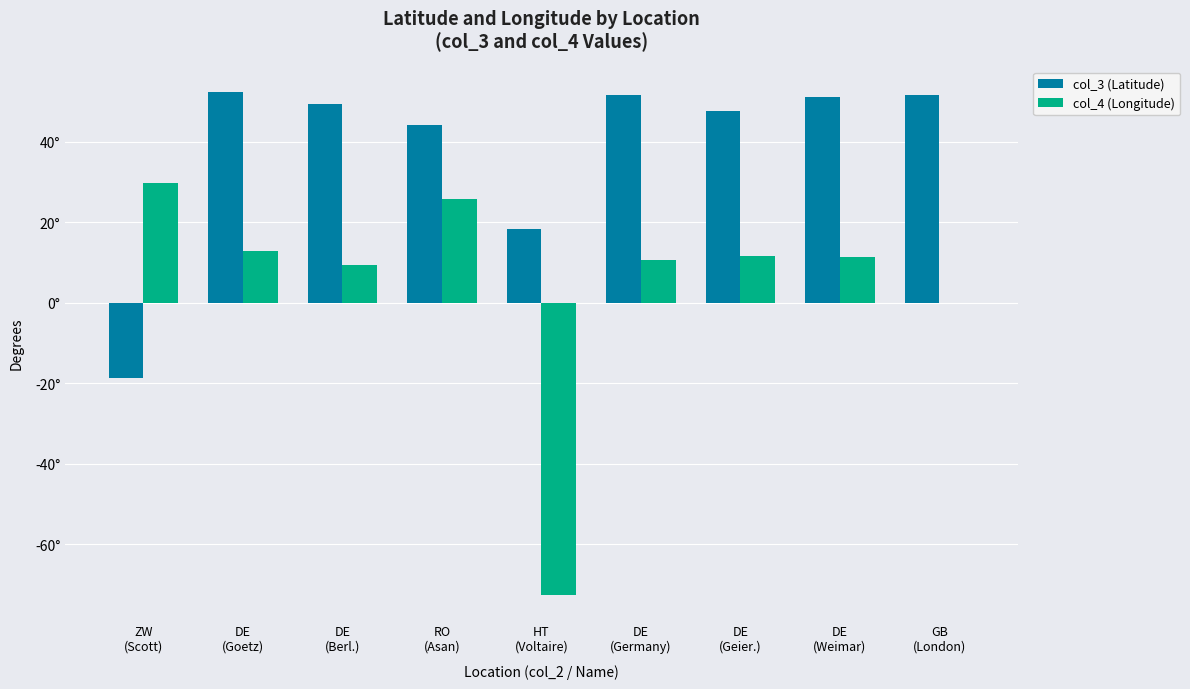

What is the label of the 1st bar from the left?

ZW
(Scott)